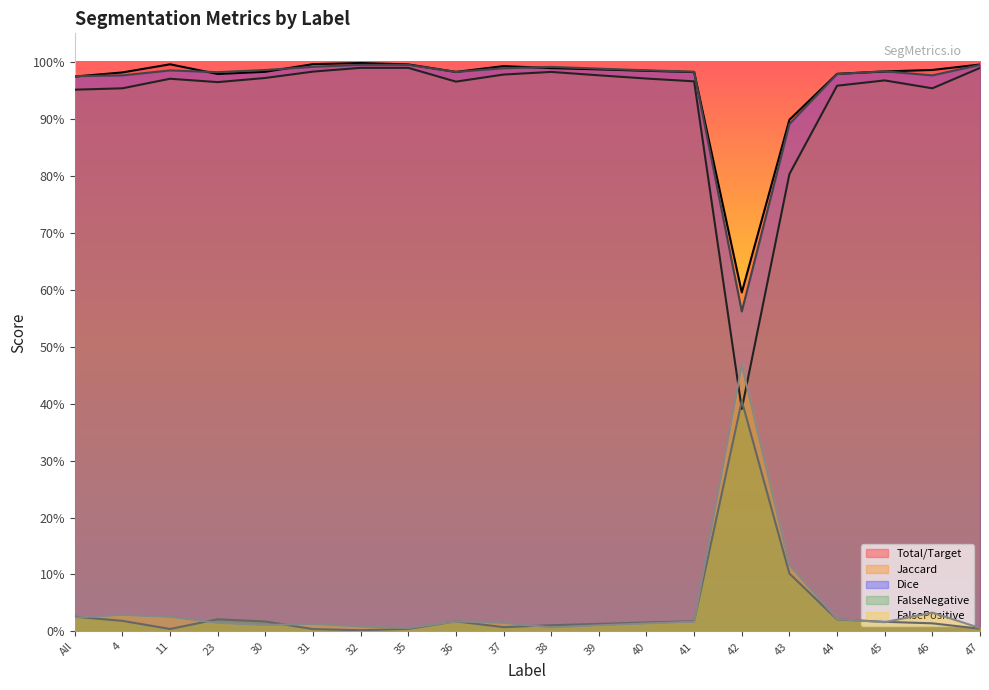

The Dice series shows 0.4 at 41. True or false?

False